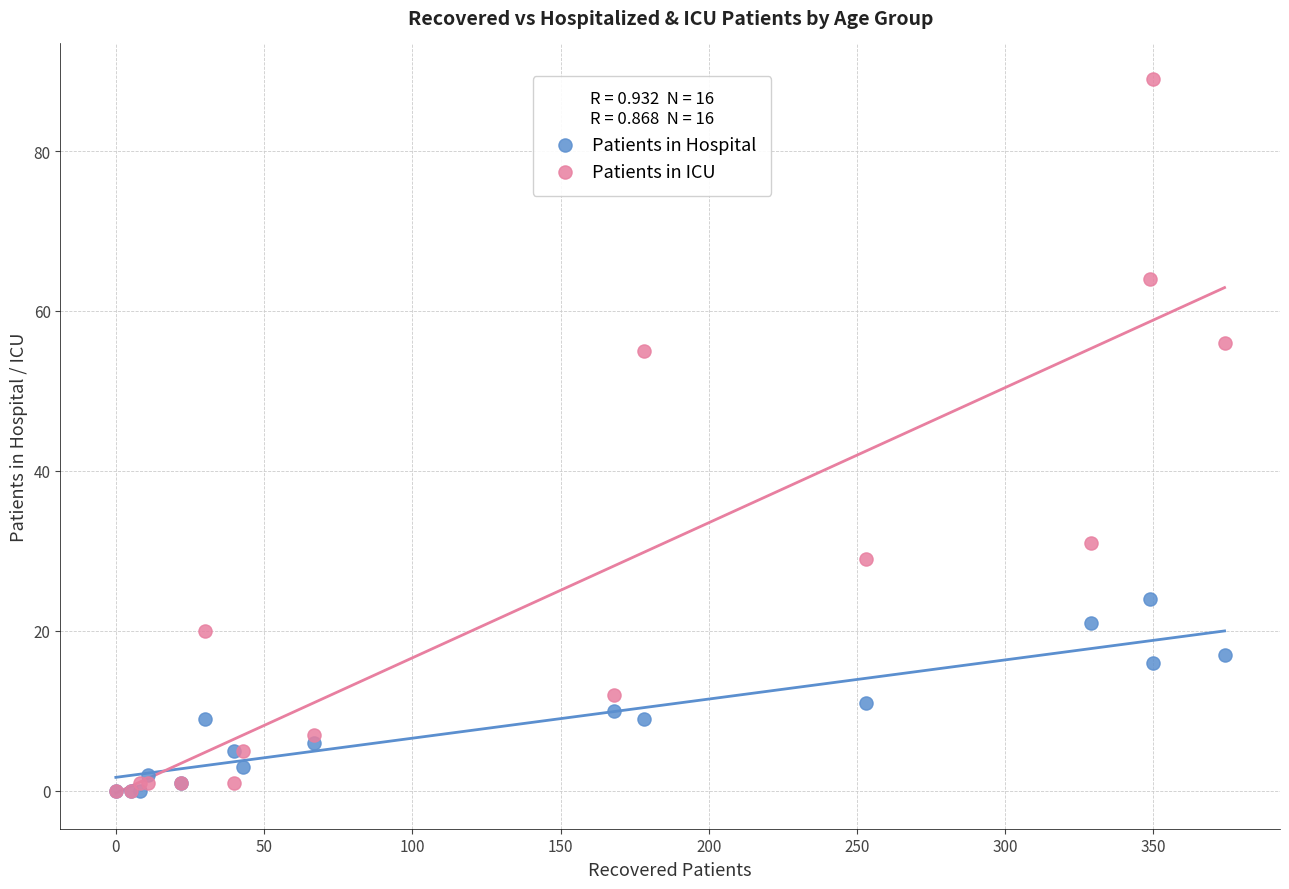

Across all series, what Y value is closest to 44?

55